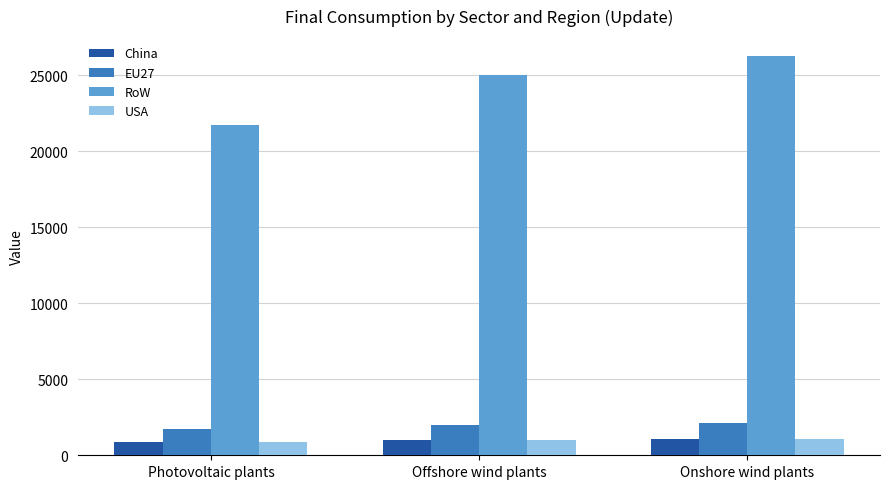

Which series has the largest range (max minus min)?

RoW